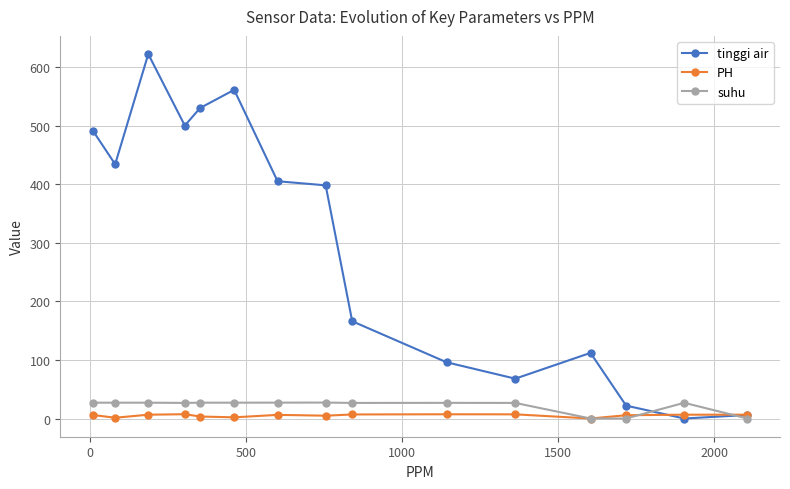

What is the sum of all suhu values?

322.6